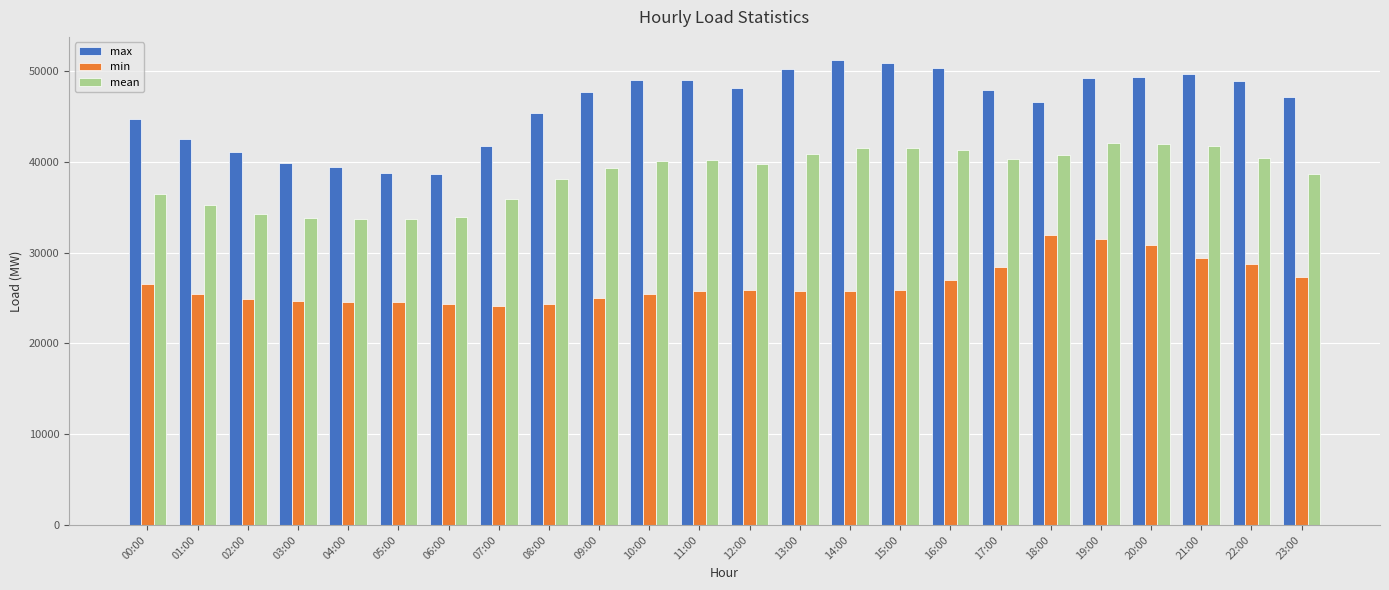

At 13:00, list the series in order from largest to smallest.

max, mean, min